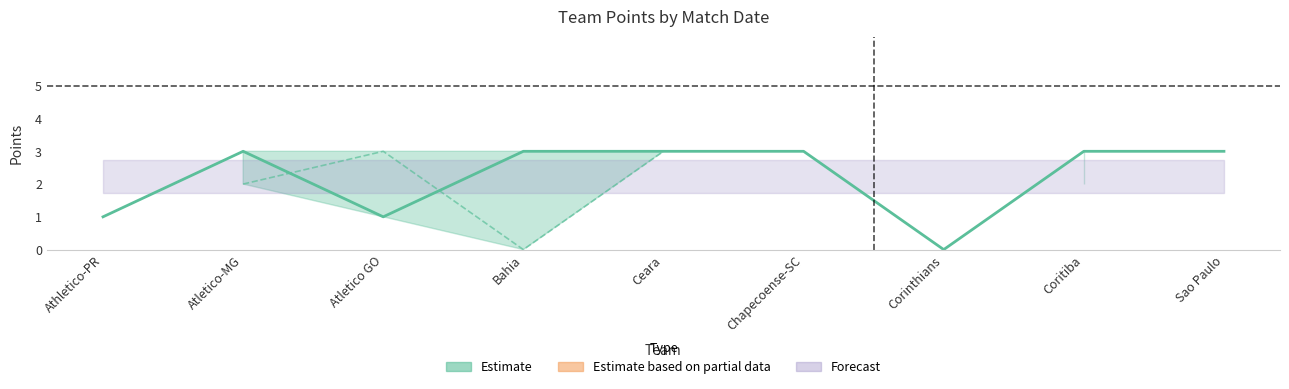

Is it true that the value at Corinthians is 0?

True